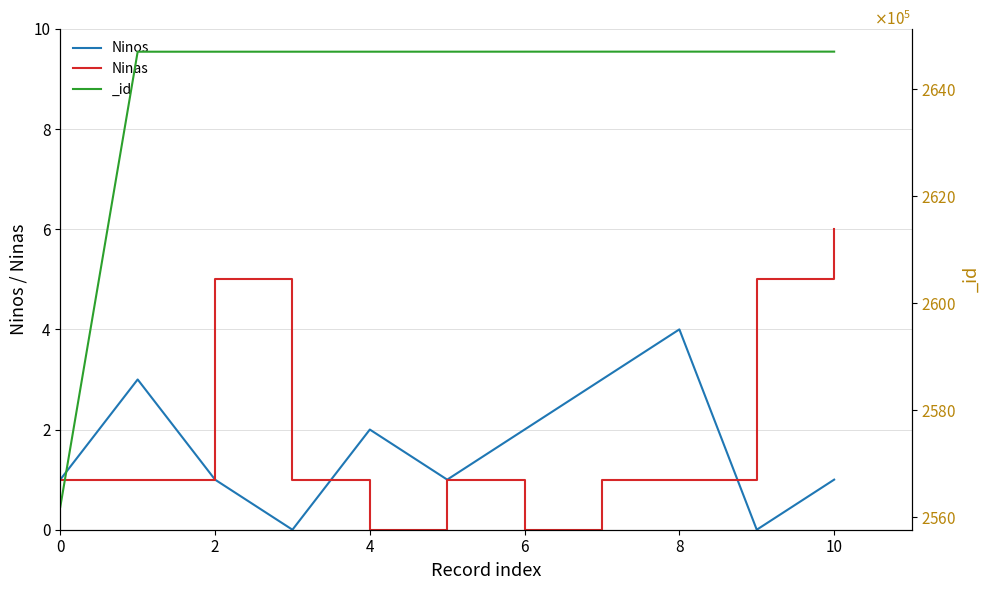

True or false: Ninos has more than 2 interior local peaks.

True